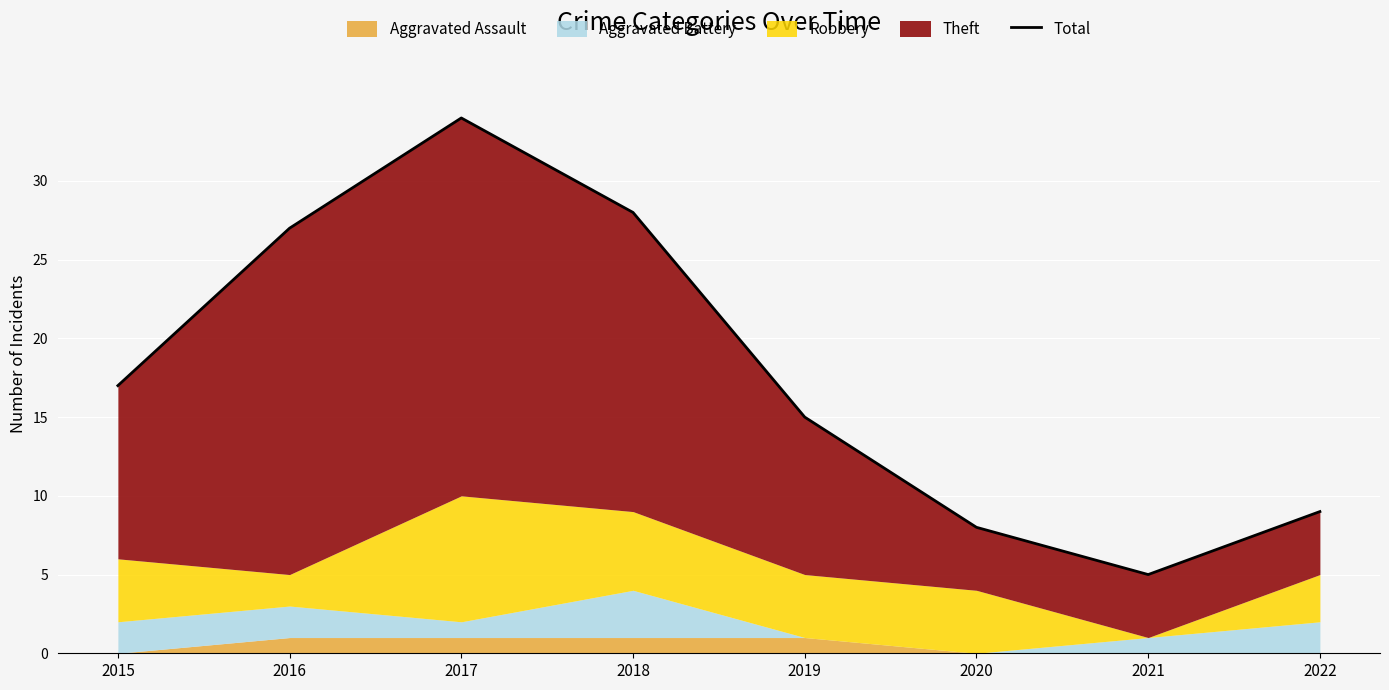

List the labels in order of value, largest first.

2017, 2018, 2016, 2015, 2019, 2022, 2020, 2021